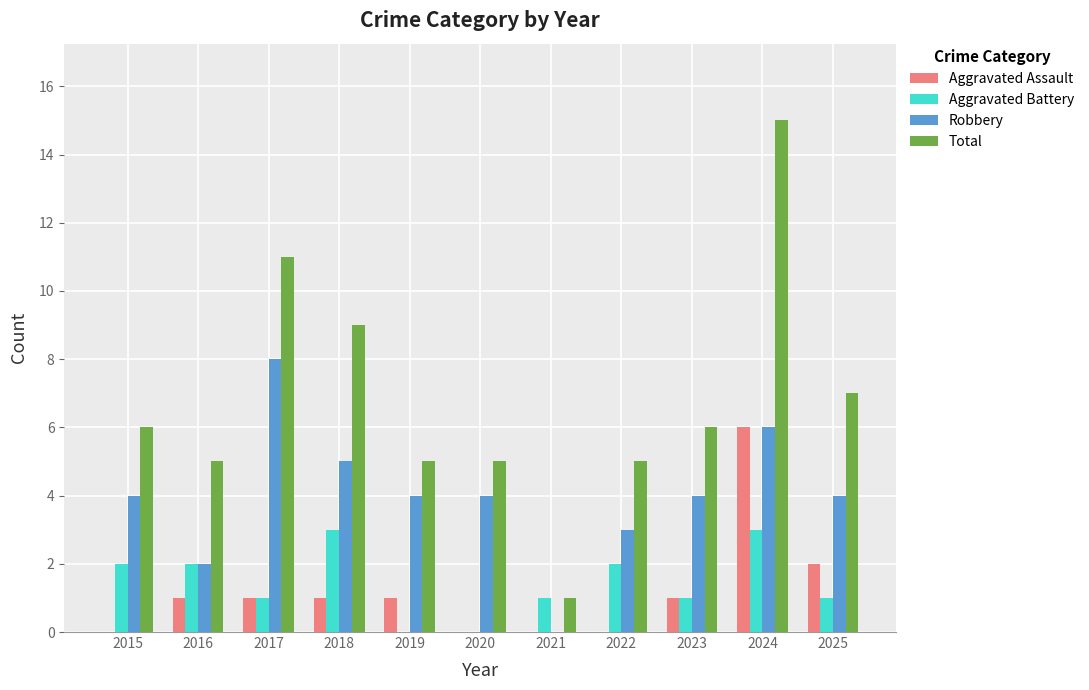

Which series changed the most between 2018 and 2021?

Total